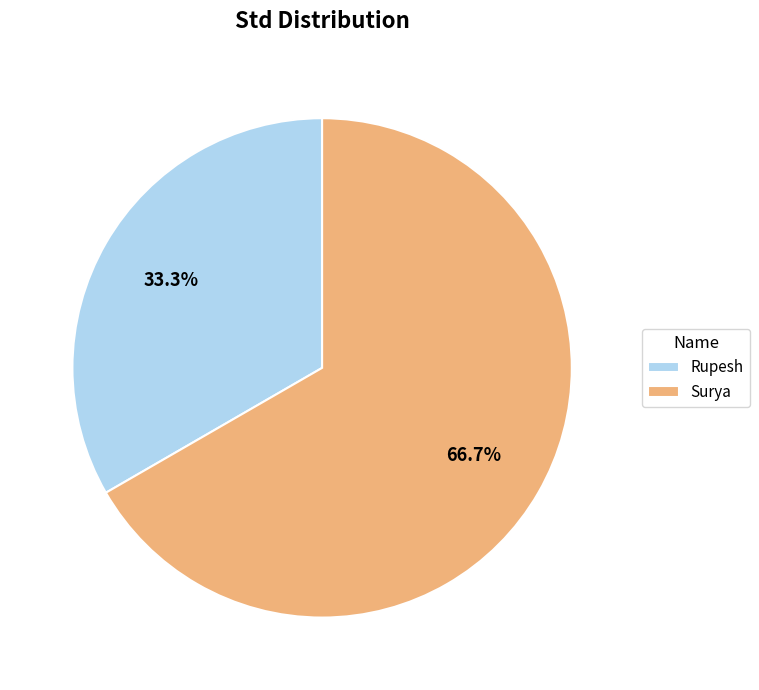

To the nearest percent, what portion does Surya represent?

67%